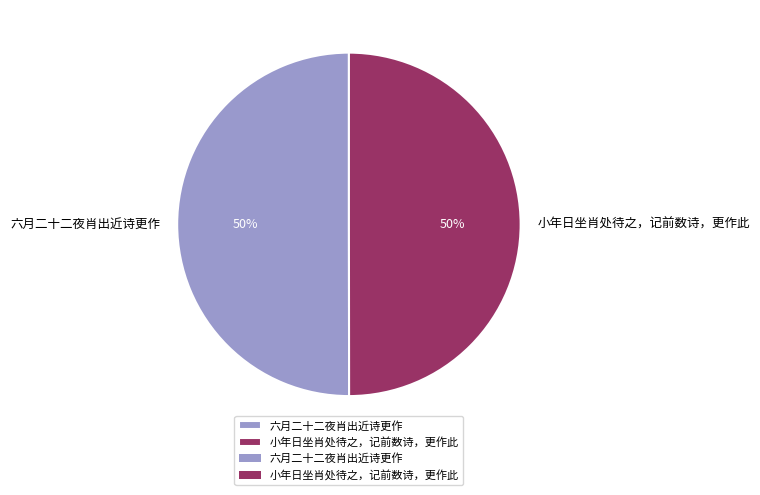

How many slices are in this pie chart?

2